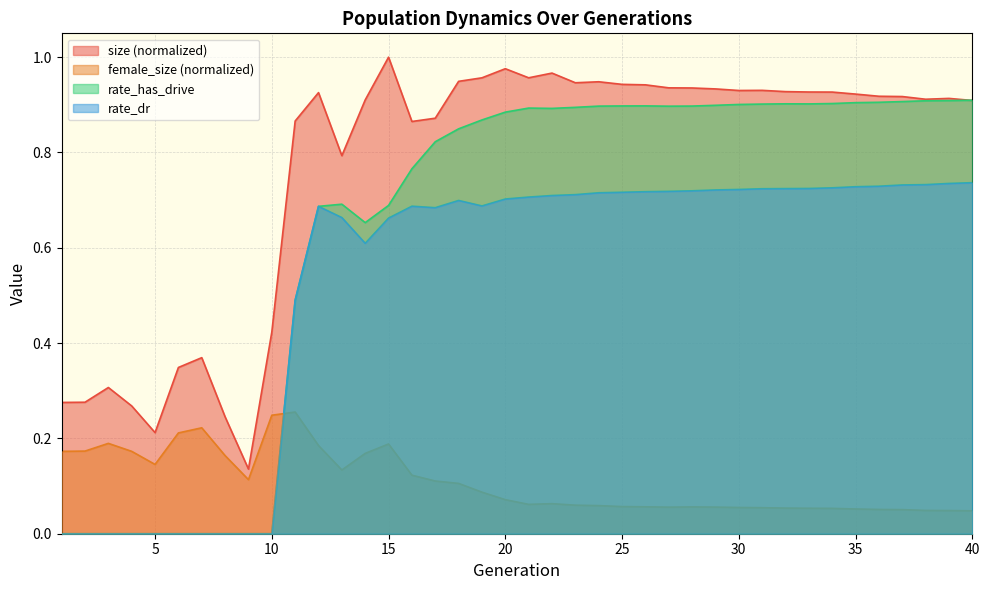

Between 34 and 3, which is larger?

34